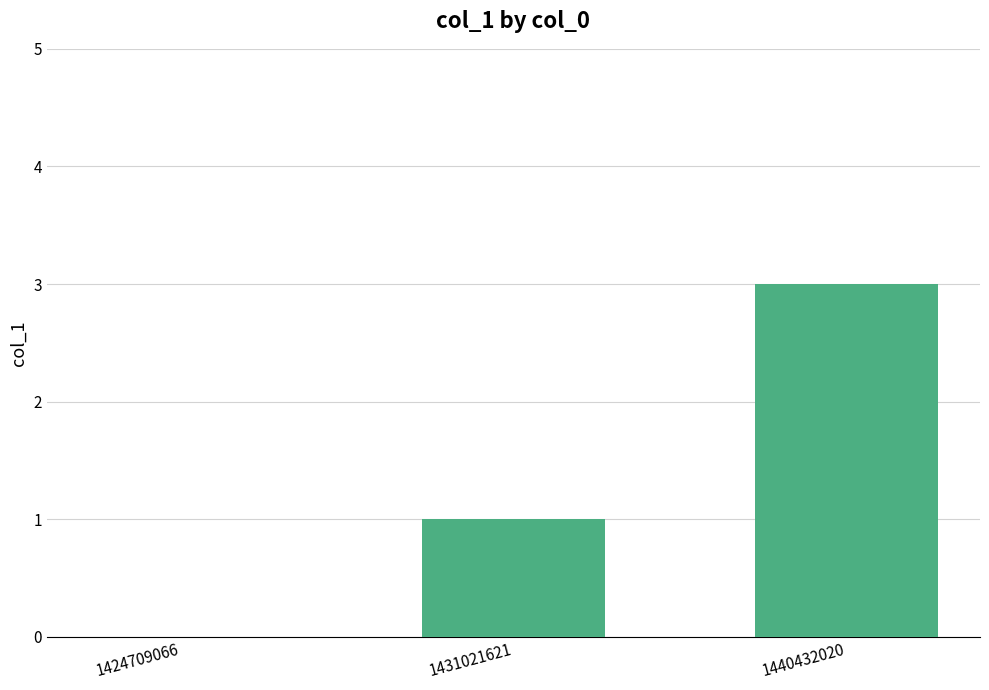

The value at 1440432020 is 1. True or false?

False